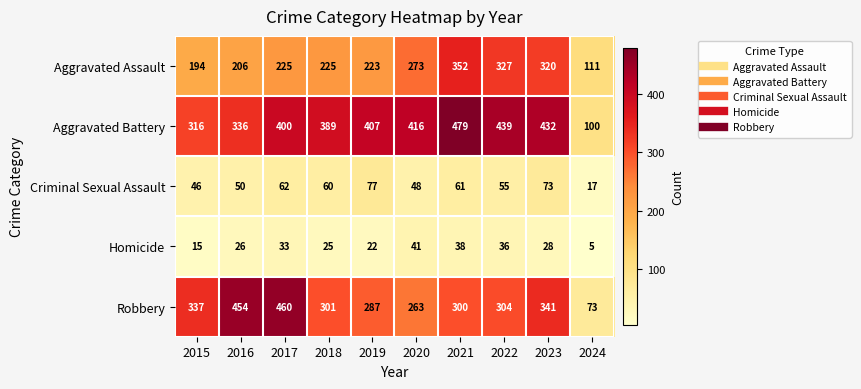

Rank the series by their maximum value, from lowest to highest.

Homicide, Criminal Sexual Assault, Aggravated Assault, Robbery, Aggravated Battery